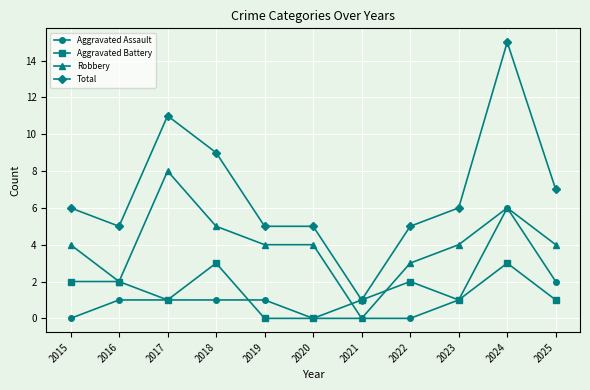

Which series has the largest range (max minus min)?

Total